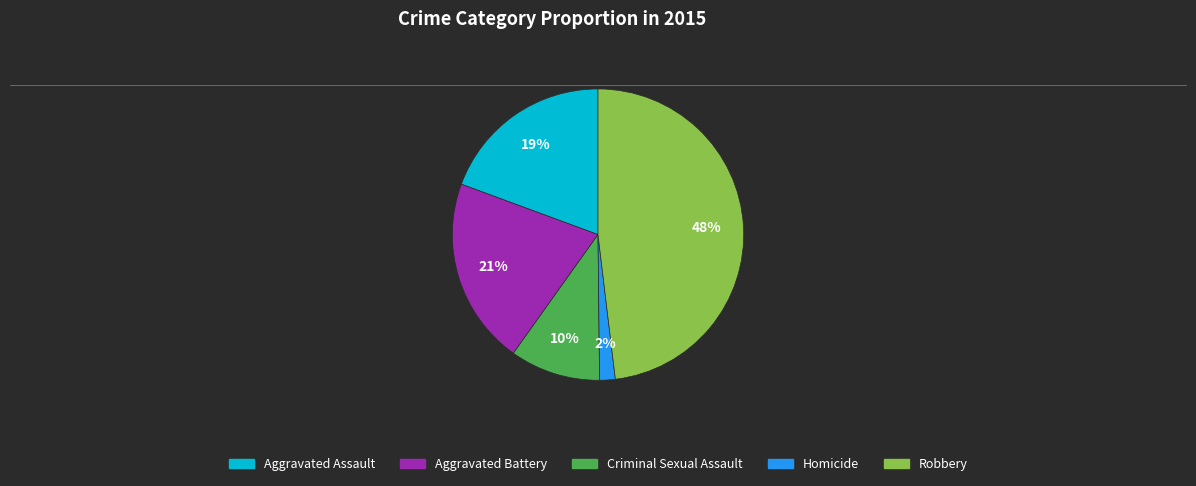

Does Homicide represent more than half of the total?

No